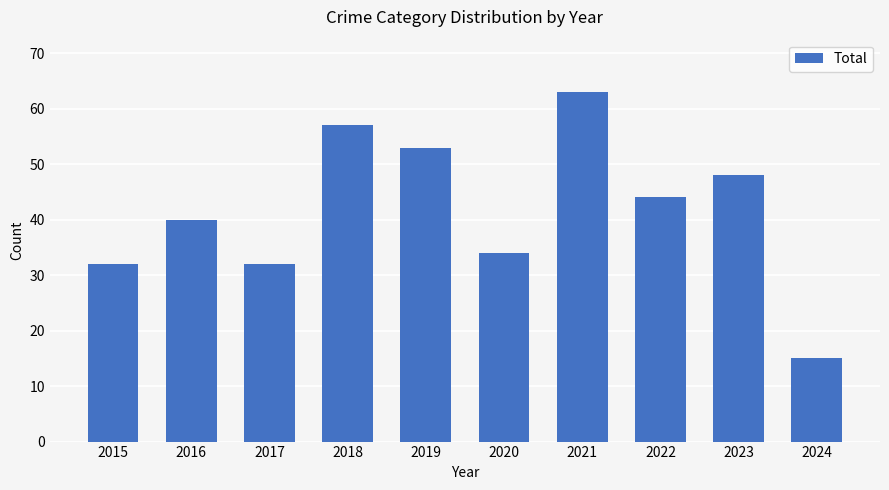

What is the difference between the second highest and second lowest values?

25